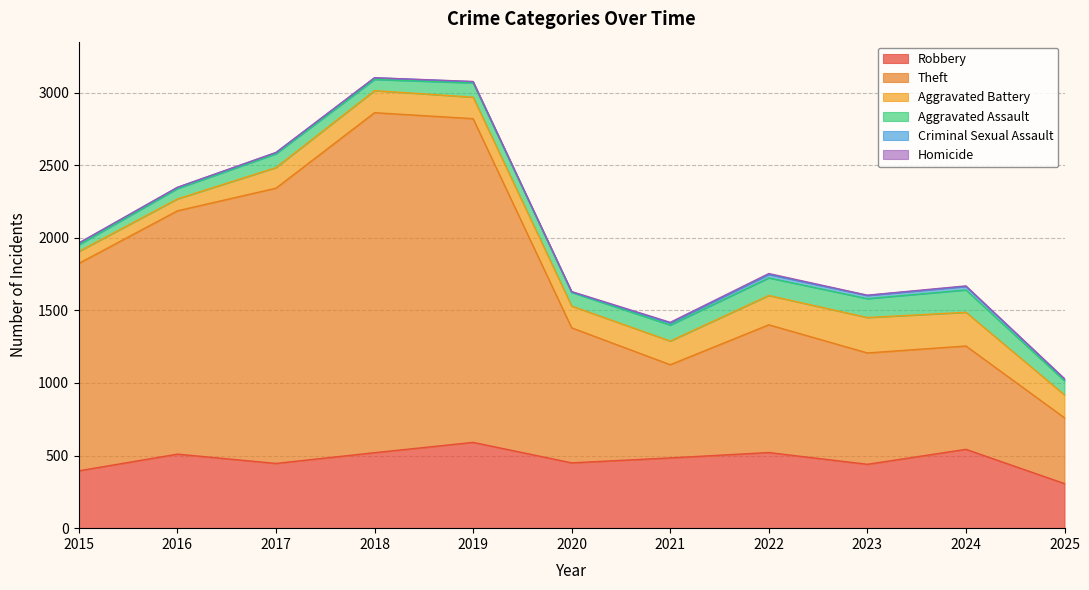

Which series has the largest total across all categories?

Theft